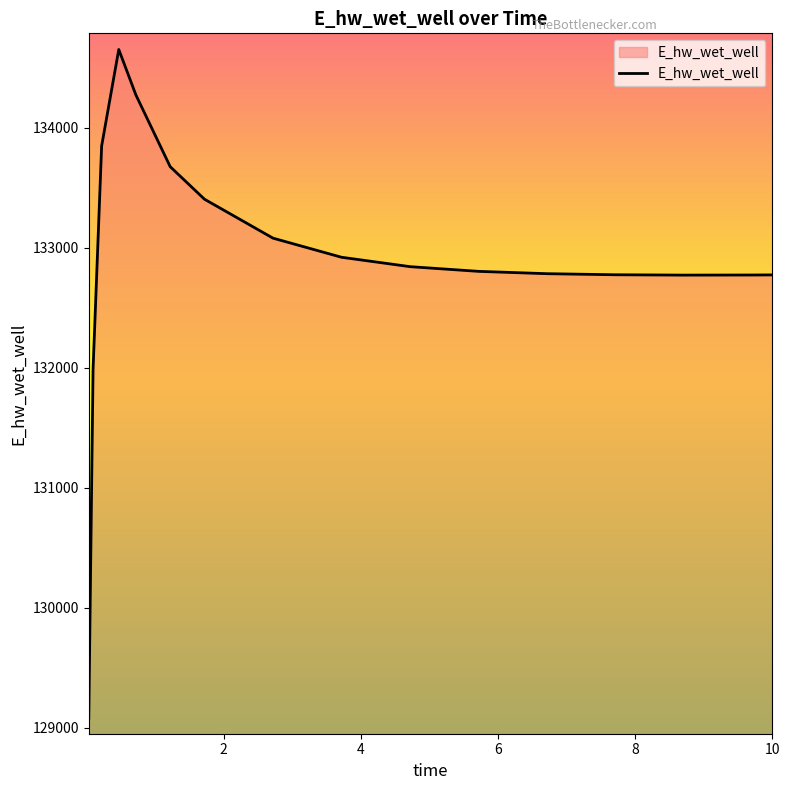

What is the sum of all values?

2126468.2